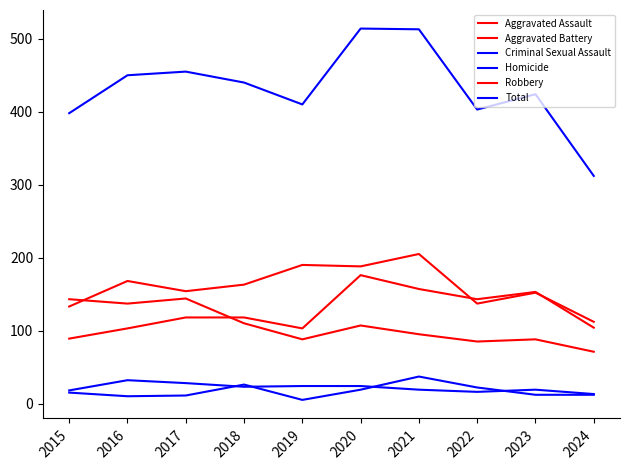

True or false: Aggravated Battery and Robbery cross at least once.

True